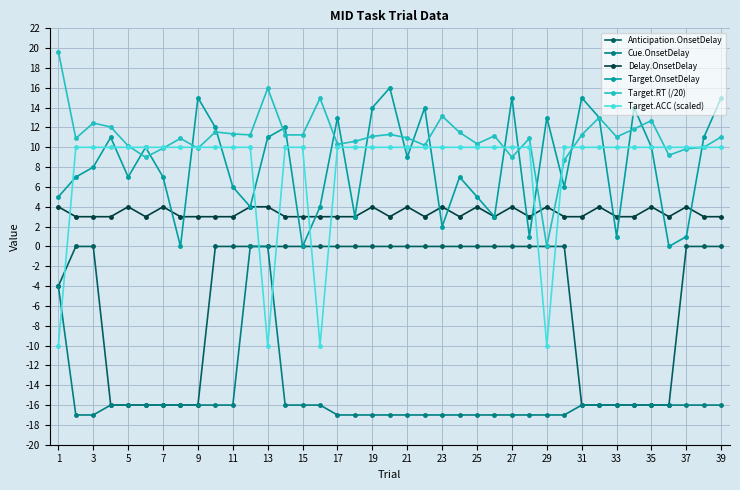

Which series has the widest spread of values?

Target.ACC (scaled)